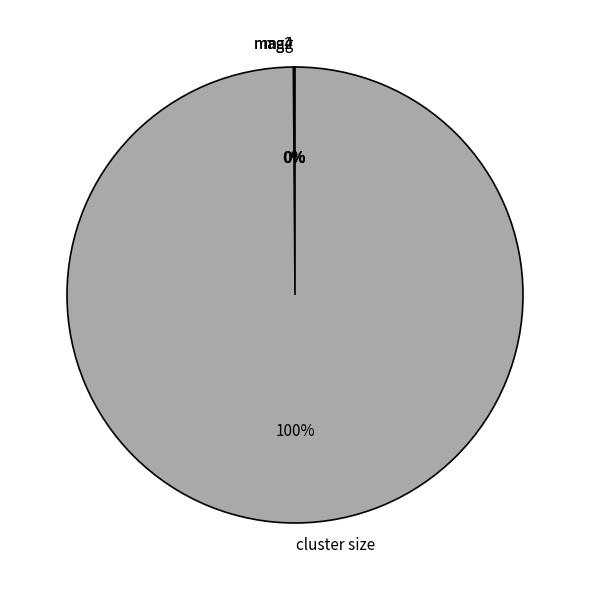

To the nearest percent, what is the difference between the largest and smallest slice percentages?

100%